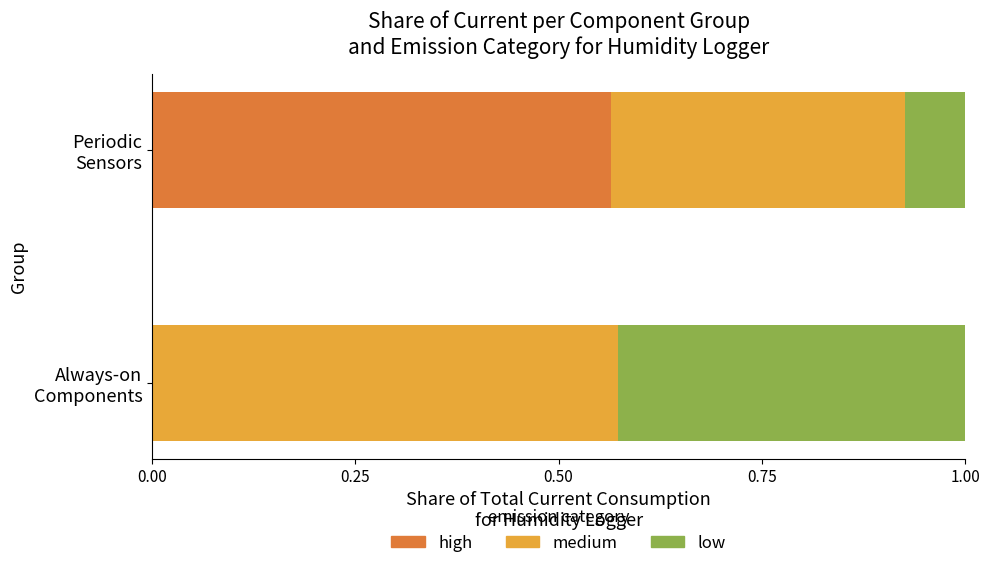

Count the number of categories in the chart.

2